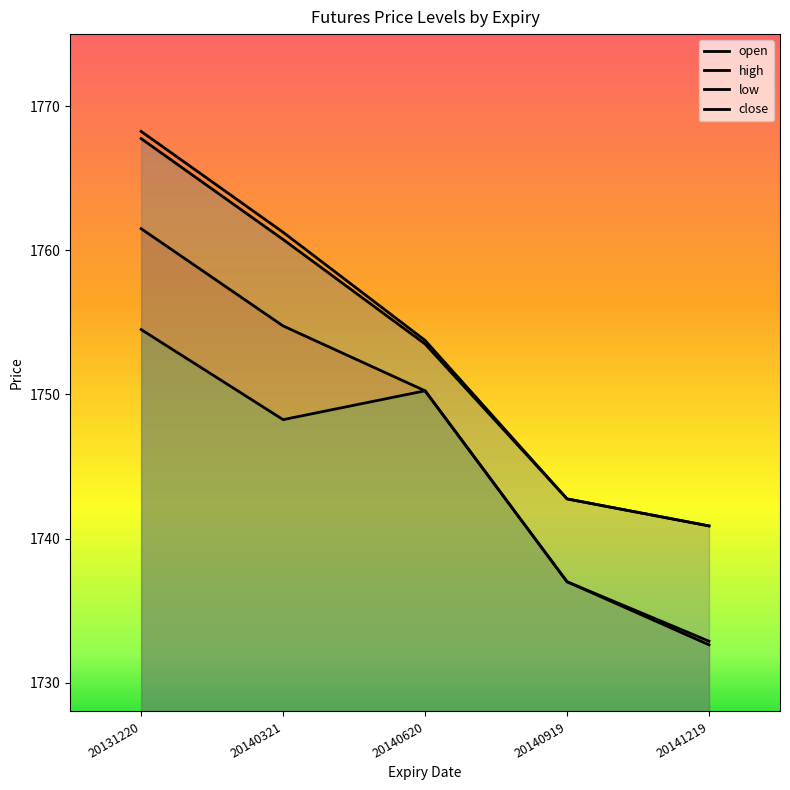

Is it true that low equals 1737.0 at 20140919?

True